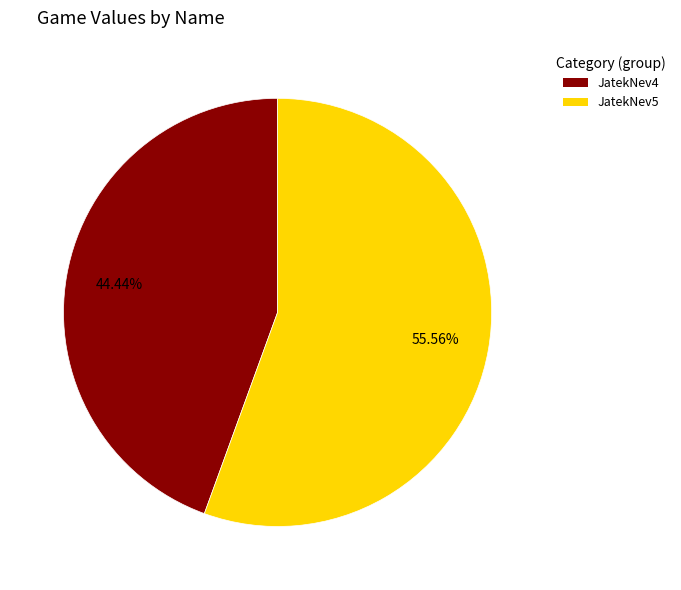

What percentage is the JatekNev5 slice, to the nearest percent?

56%